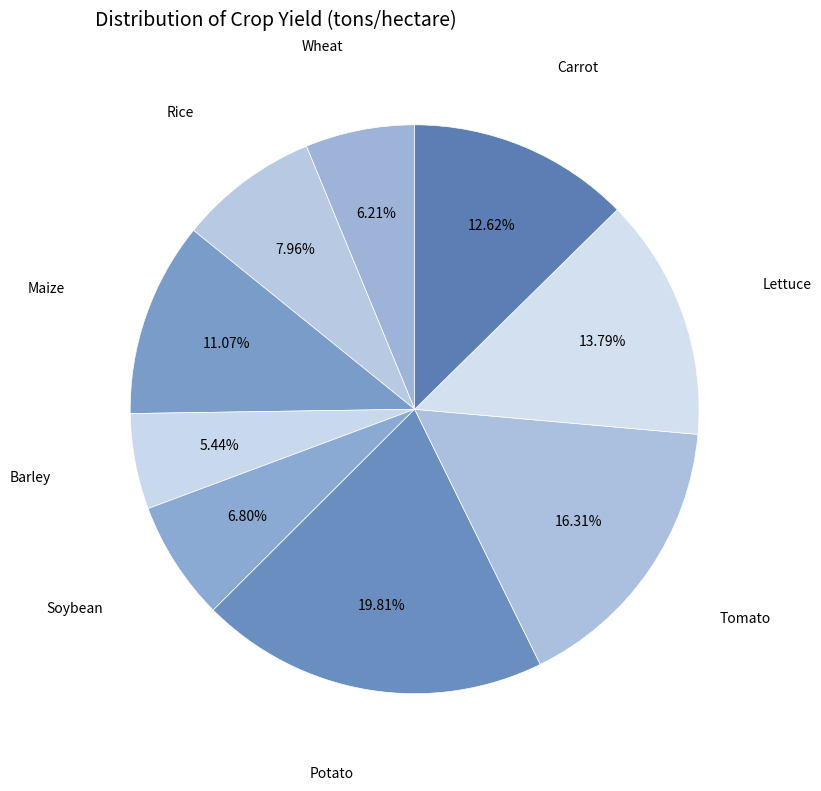

Is there any slice that represents more than half of the pie?

No